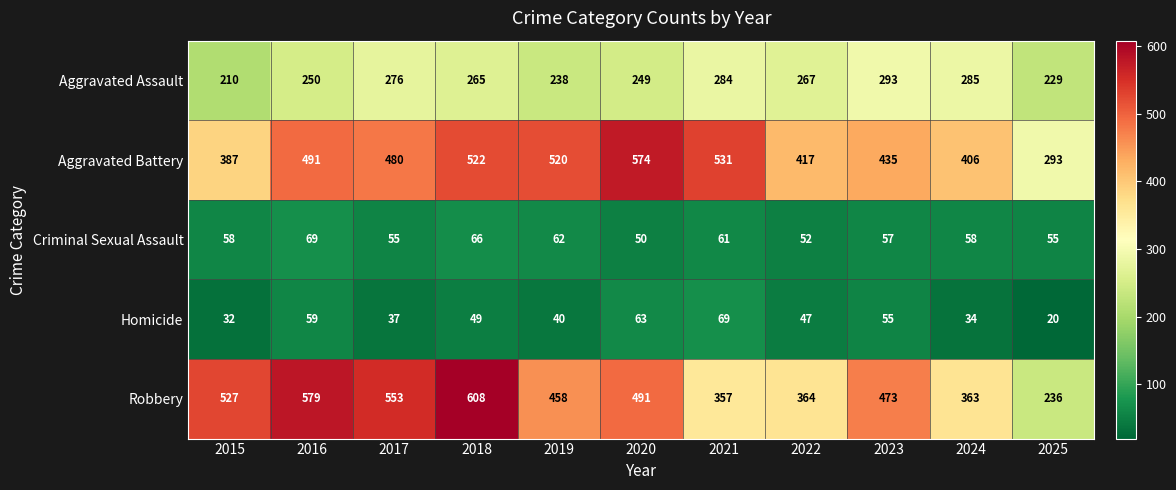

The Homicide series shows 60 at 2017. True or false?

False